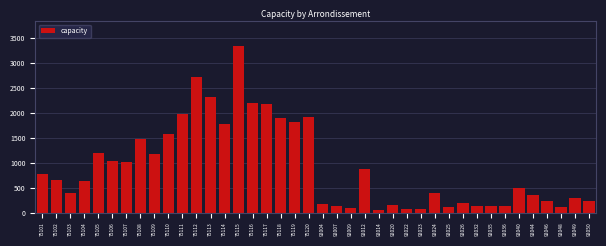

What is the sum of all values?

36488